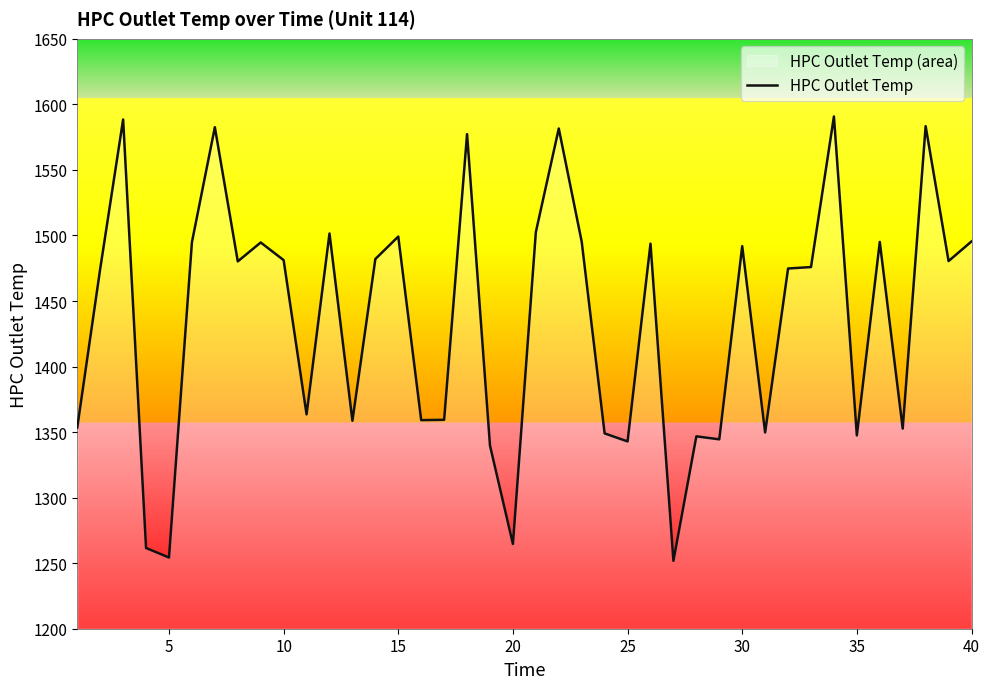

The value at 30 is 1491.8. True or false?

True